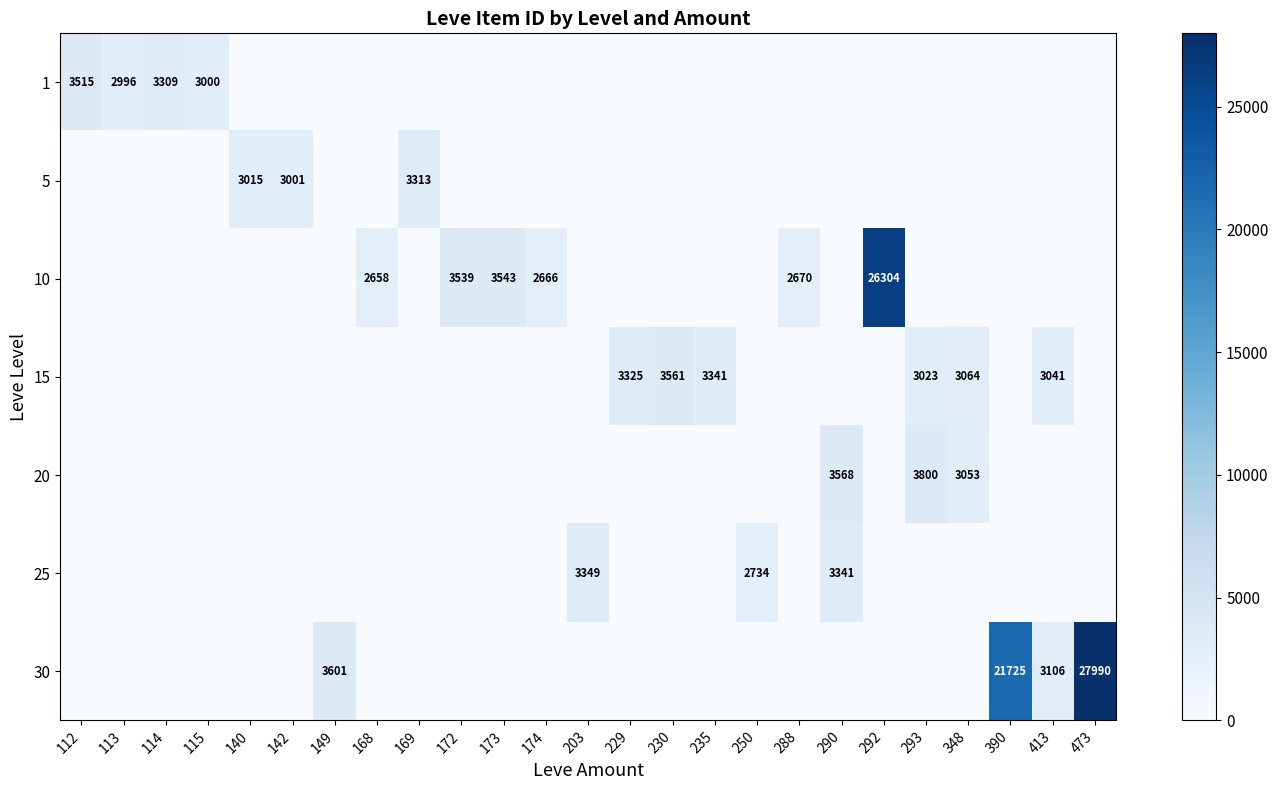

The 25 series shows 3349 at 203. True or false?

True